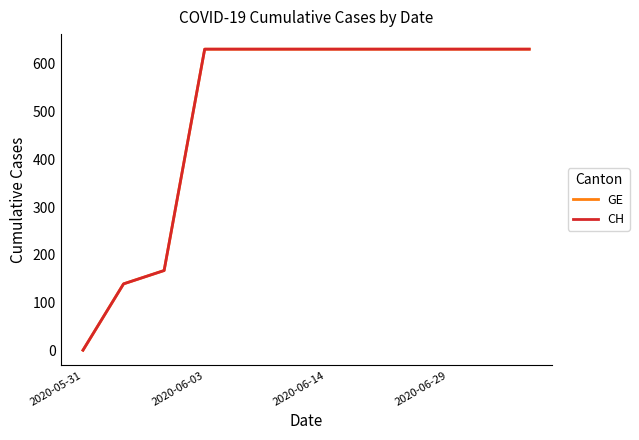

At which category is the sum across all series the highest?

2020-06-03